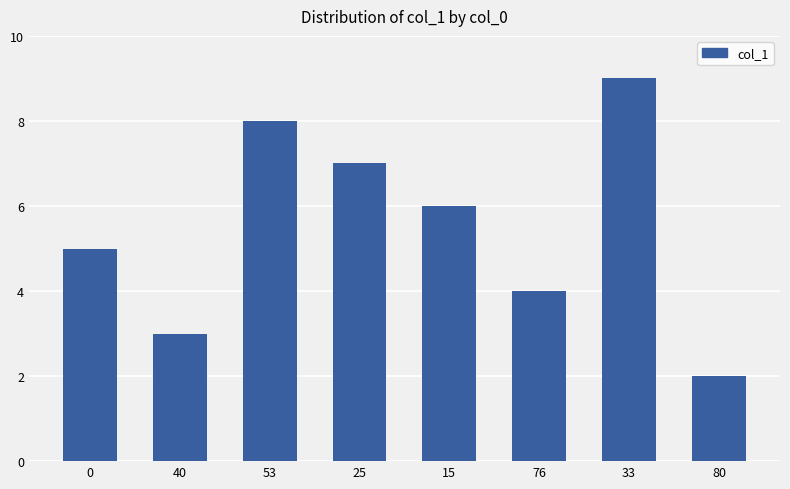

Which has a higher value, 53 or 33?

33